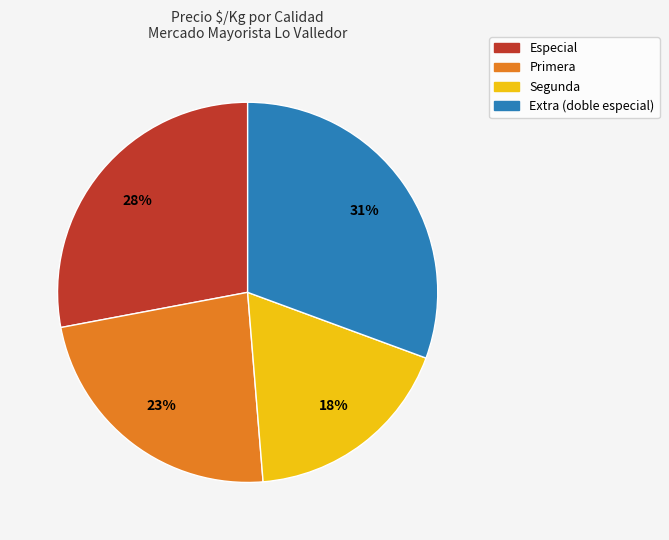

What percentage is the Extra (doble especial) slice, to the nearest percent?

31%